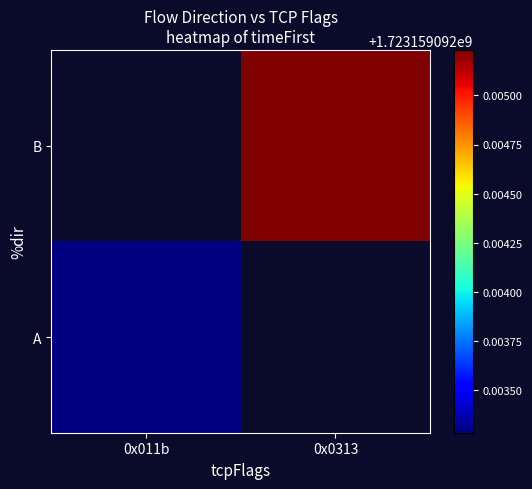

Is the value of B at 0x011b greater than the value of A at 0x0313?

No